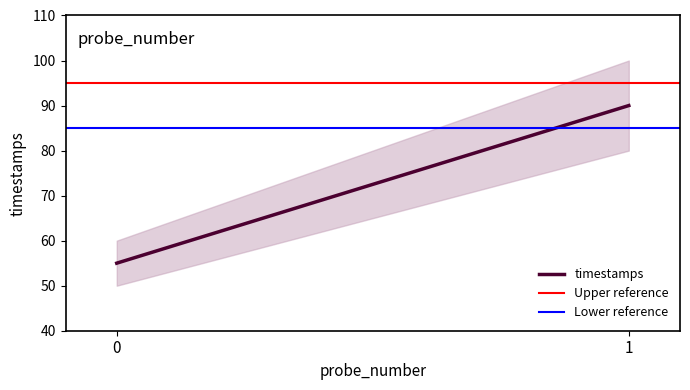

What is the sum of the Upper reference values at 1 and 0?

190